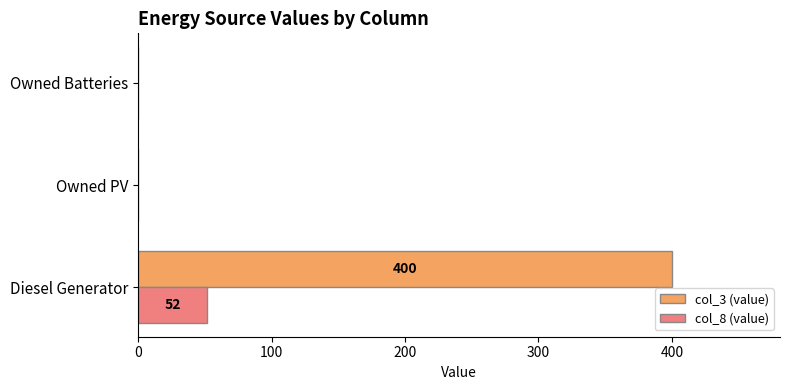

The value of col_8 (value) at Owned Batteries is -20. True or false?

False